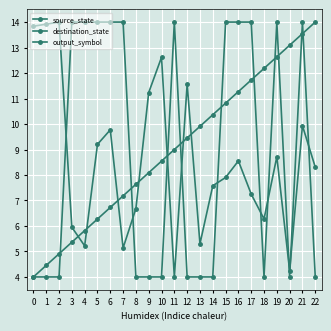

List the labels in order of destination_state value, smallest first.

11, 20, 7, 4, 13, 3, 18, 8, 17, 14, 15, 22, 16, 19, 5, 6, 21, 9, 12, 10, 0, 1, 2